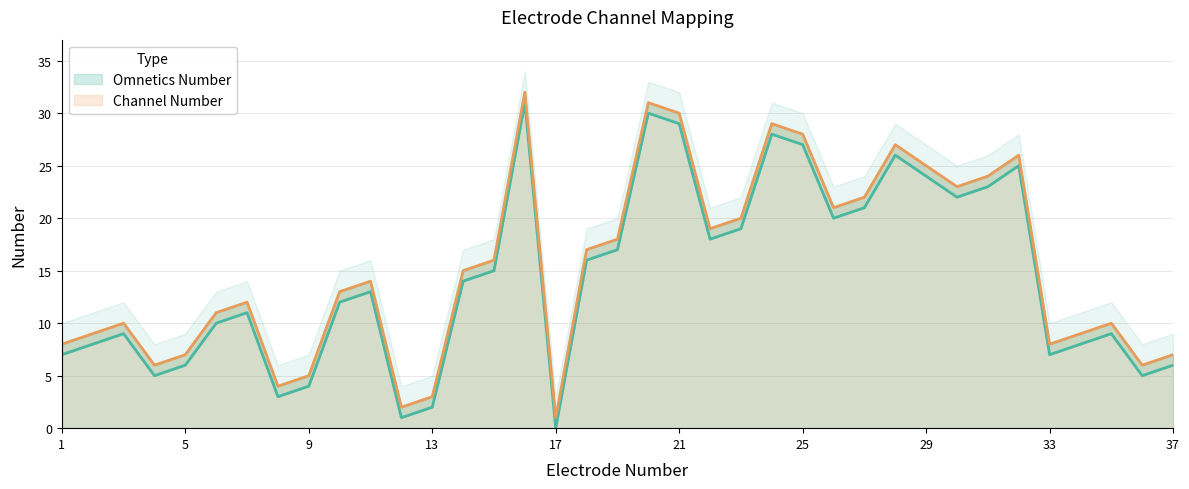

True or false: Channel Number and Omnetics Number cross at least once.

False